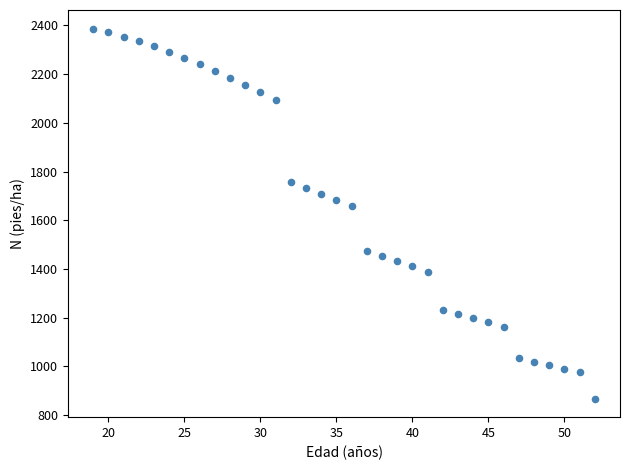

What is the range of Y values (max minus min)?

1520.1